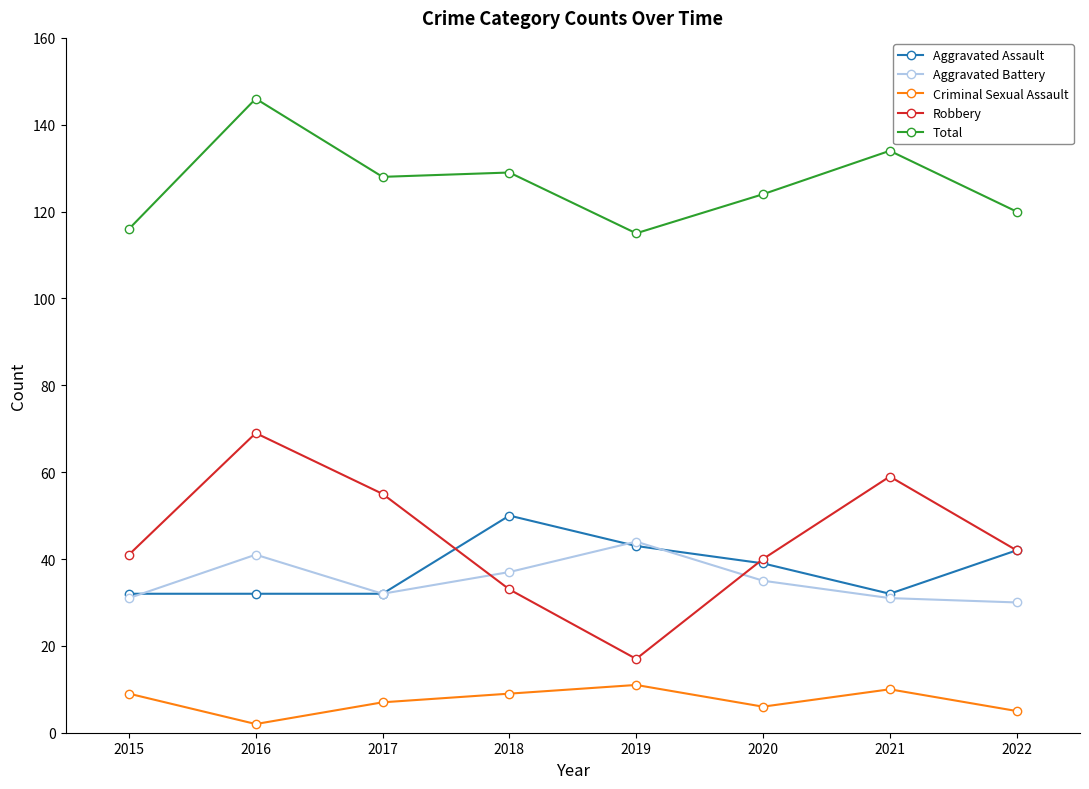

What is the value of the Total point at the 3rd from the left?

128